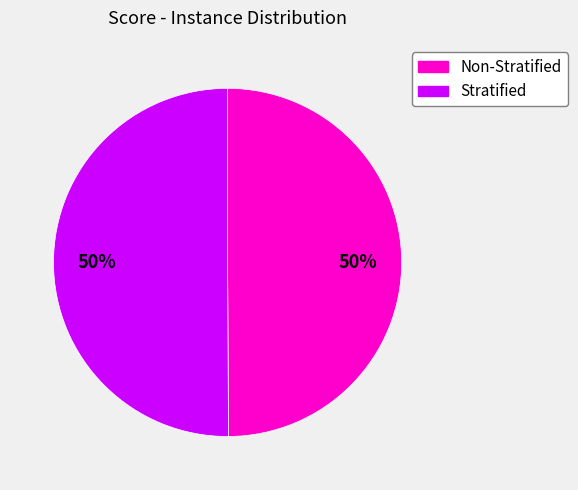

To the nearest percent, what is the average slice percentage?

50%